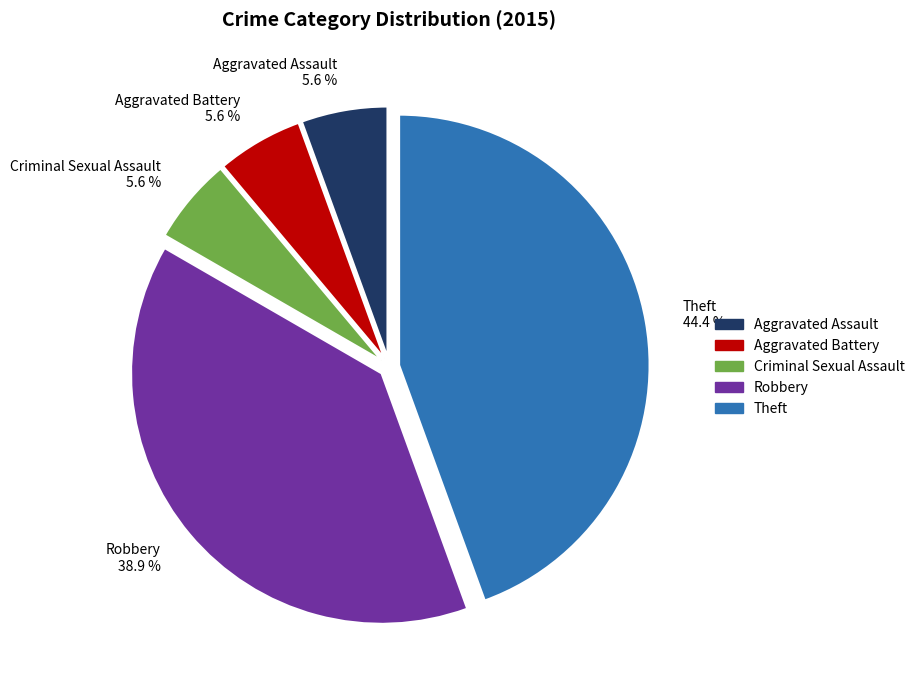

Count the number of slices in the pie.

5